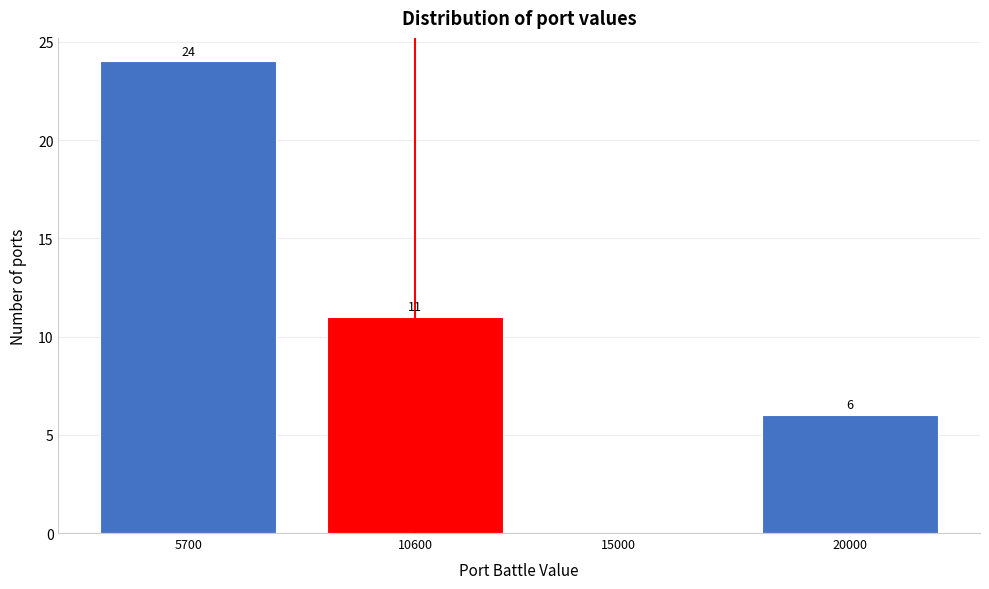

Reading left to right, extract all data points from this chart.

5700=24	10600=11	15000=0	20000=6